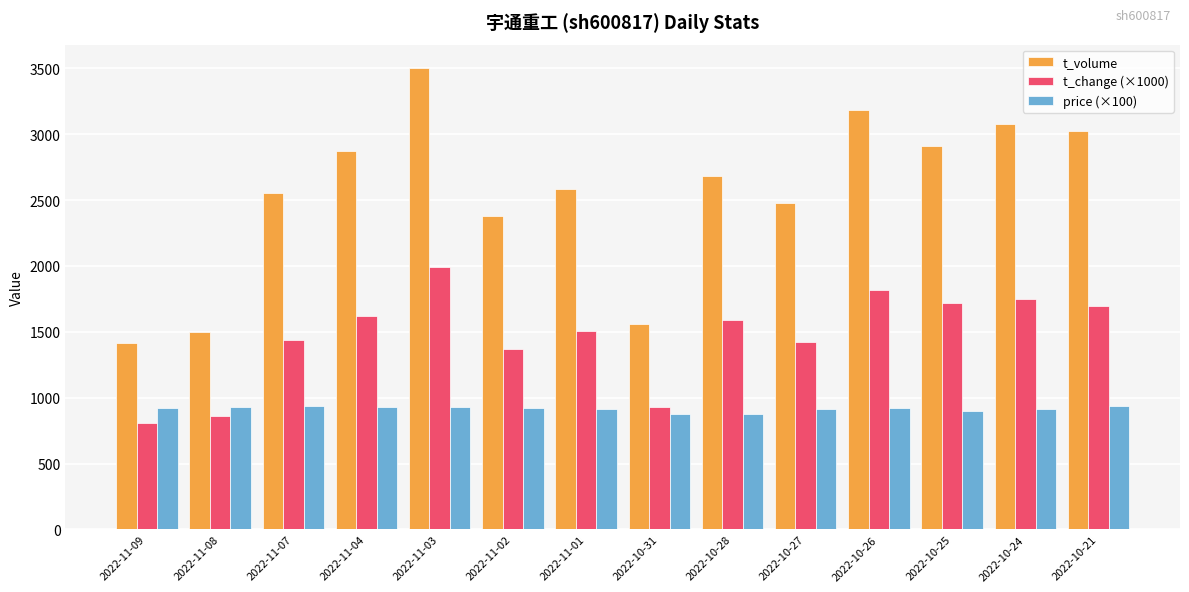

Which series has the widest spread of values?

t_volume